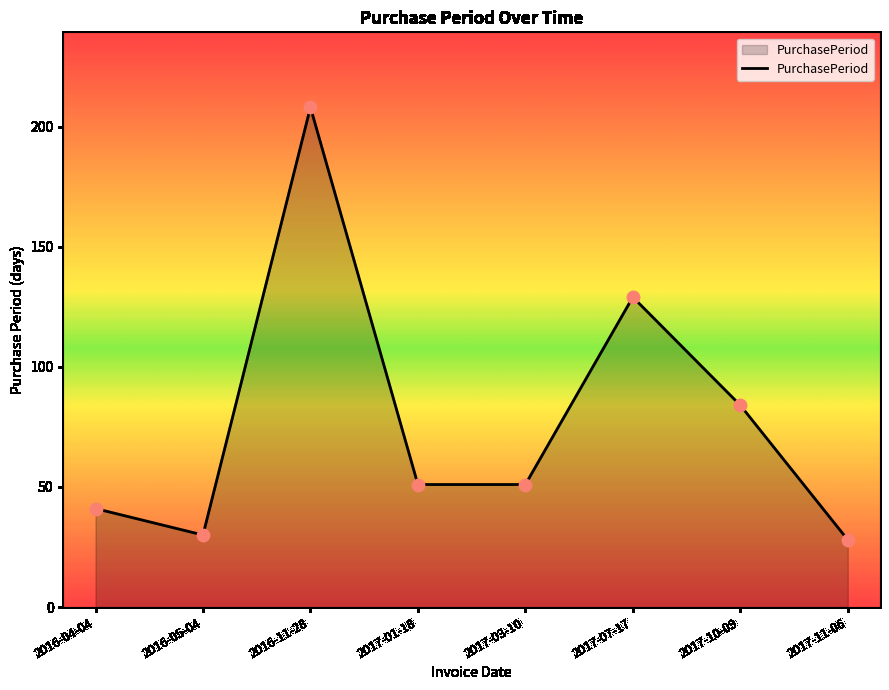

Between 2017-07-17 and 2017-11-06, which is larger?

2017-07-17